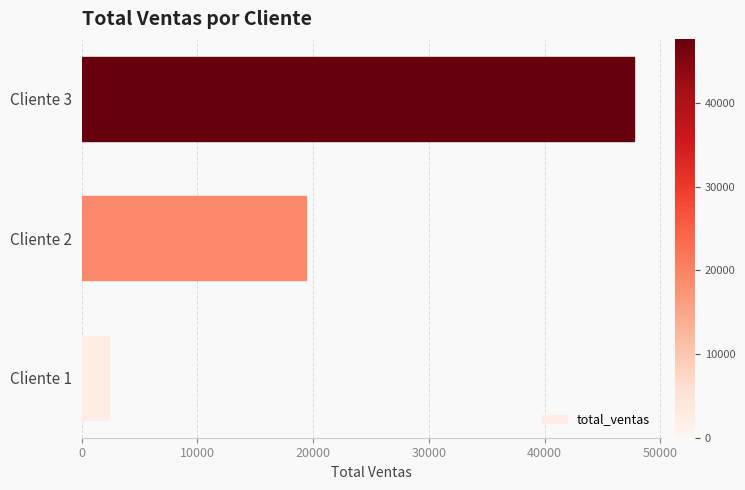

Reading top to bottom, list all the values displayed in this chart.

Cliente 3=47685	Cliente 2=19355	Cliente 1=2315